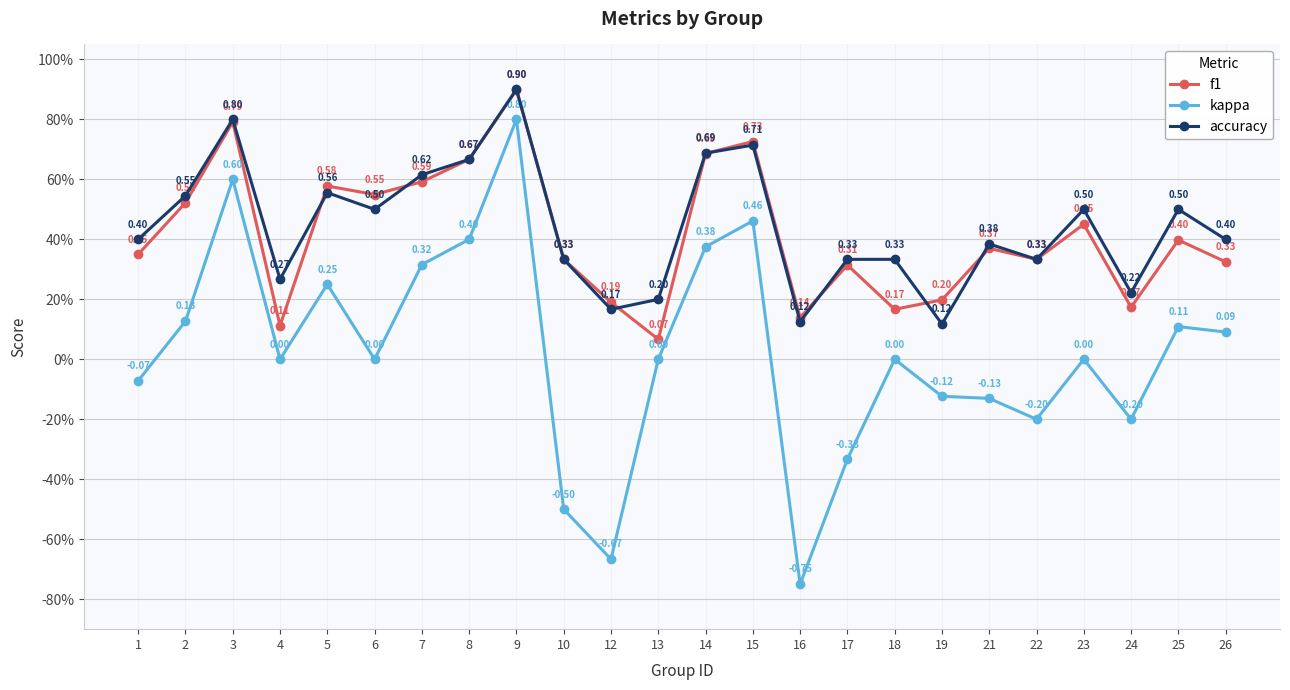

Reading left to right, transcribe all the data shown in this chart.

f1: 1=0.3	2=0.5	3=0.8	4=0.1	5=0.6	6=0.5	7=0.6	8=0.7	9=0.9	10=0.3	12=0.2	13=0.1	14=0.7	15=0.7	16=0.1	17=0.3	18=0.2	19=0.2	21=0.4	22=0.3	23=0.5	24=0.2	25=0.4	26=0.3
kappa: 1=-0.1	2=0.1	3=0.6	4=0.0	5=0.2	6=0.0	7=0.3	8=0.4	9=0.8	10=-0.5	12=-0.7	13=0.0	14=0.4	15=0.5	16=-0.8	17=-0.3	18=0.0	19=-0.1	21=-0.1	22=-0.2	23=0.0	24=-0.2	25=0.1	26=0.1
accuracy: 1=0.4	2=0.5	3=0.8	4=0.3	5=0.6	6=0.5	7=0.6	8=0.7	9=0.9	10=0.3	12=0.2	13=0.2	14=0.7	15=0.7	16=0.1	17=0.3	18=0.3	19=0.1	21=0.4	22=0.3	23=0.5	24=0.2	25=0.5	26=0.4